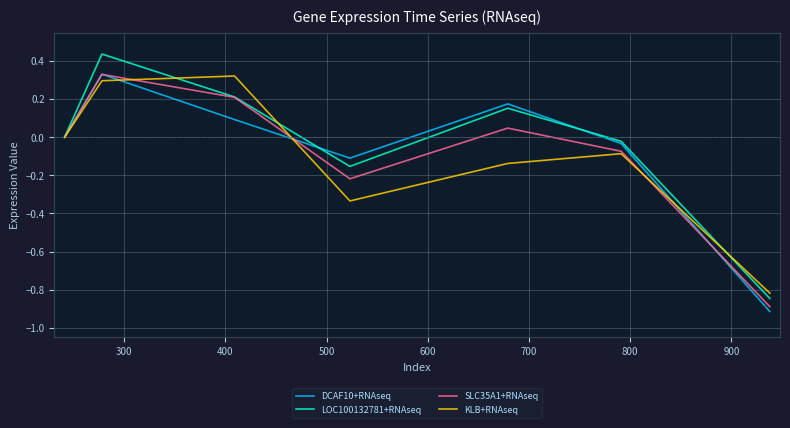

Does the chart display data point markers on the line(s)?

No